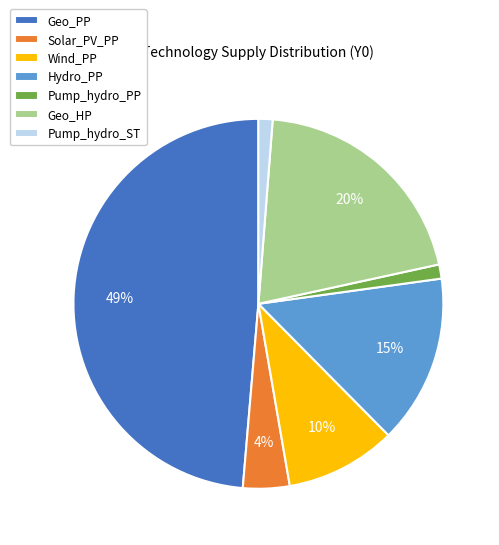

How many segments does this pie chart have?

7